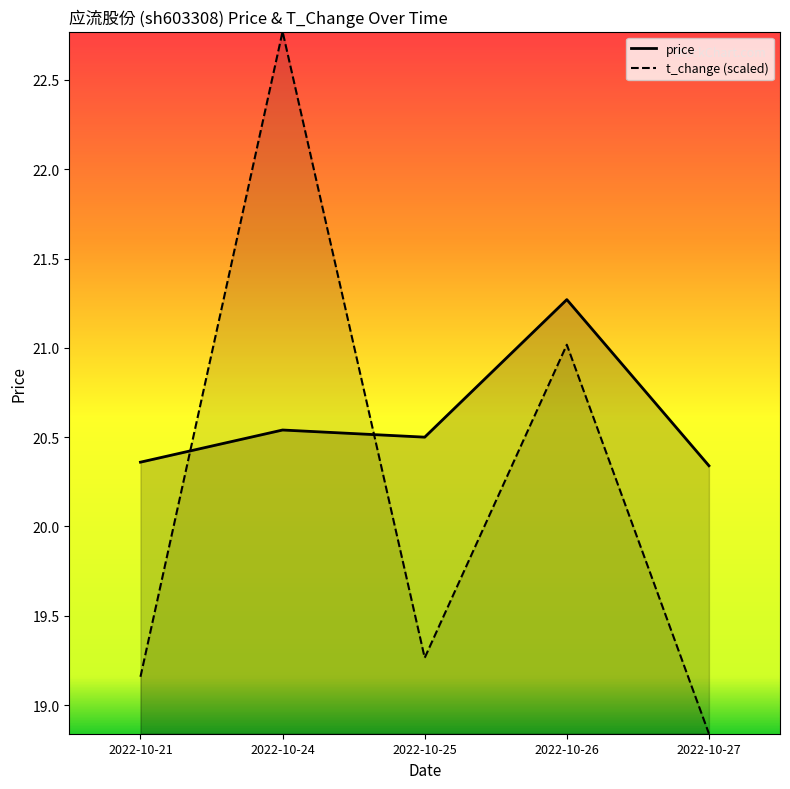

What are all the series names shown in the legend?

price, t_change